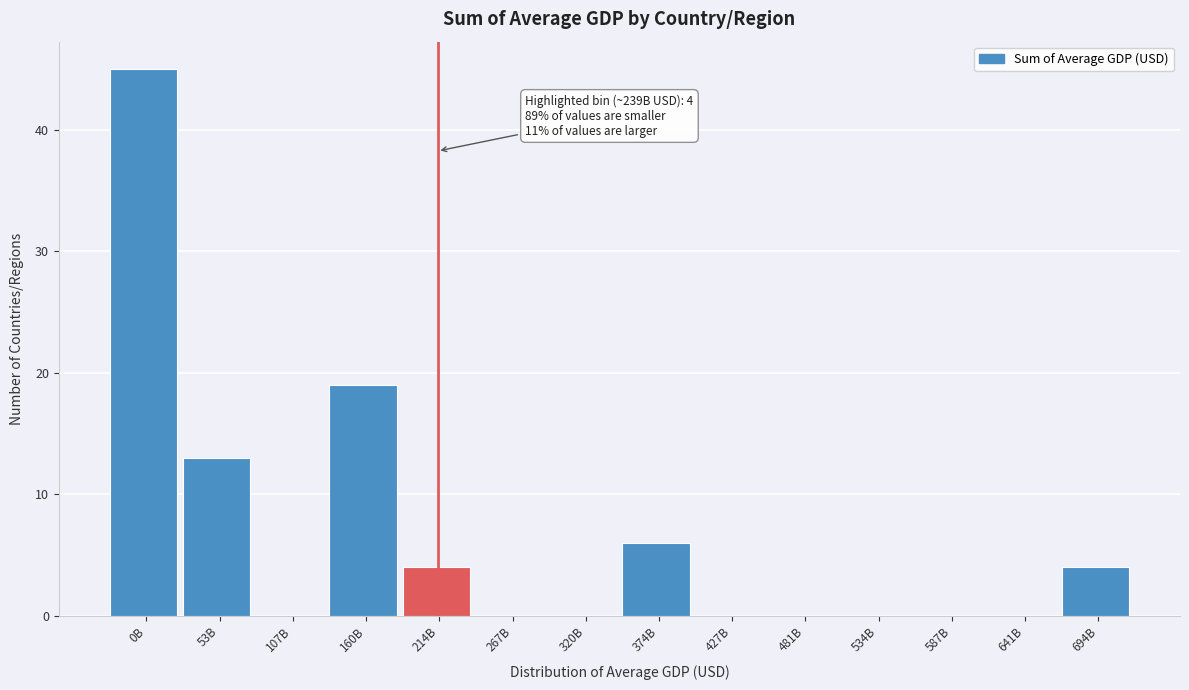

Reading left to right, list all the values displayed in this chart.

0B=45	53B=13	107B=0	160B=19	214B=4	267B=0	320B=0	374B=6	427B=0	481B=0	534B=0	587B=0	641B=0	694B=4